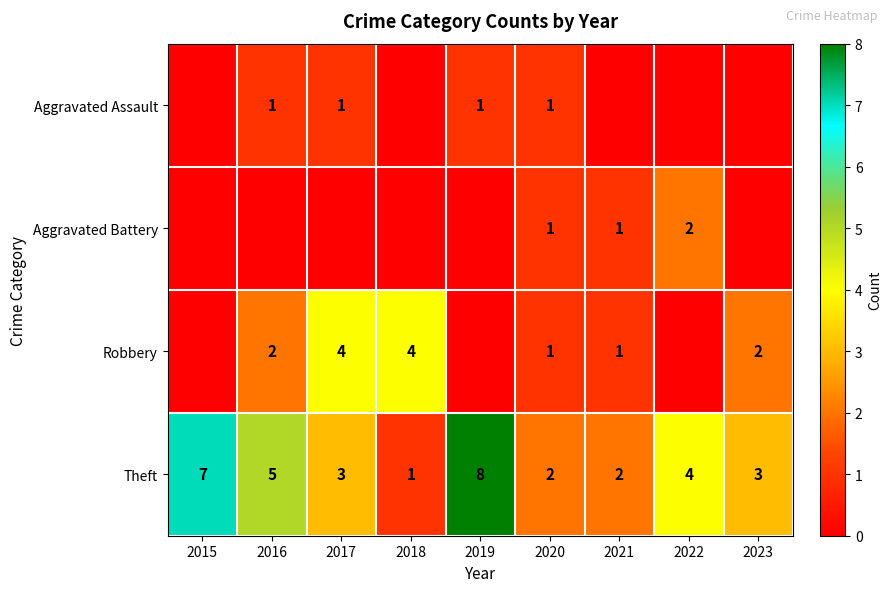

Between 2019 and 2023, which is larger?

2019